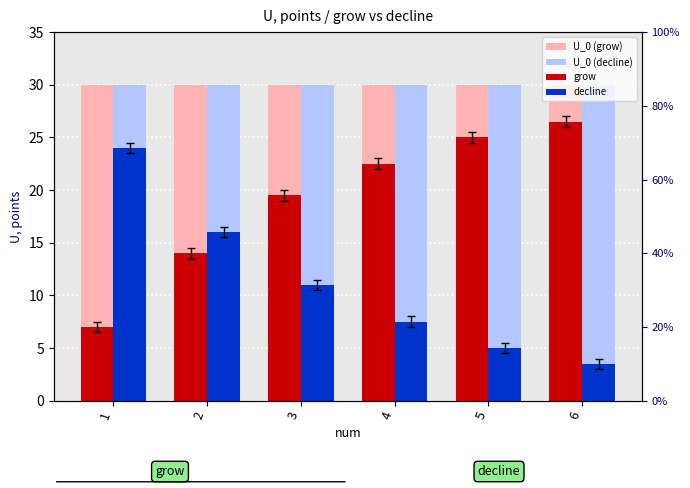

What is the value of the U_0 (grow) bar at the 4th from the left?

30.0